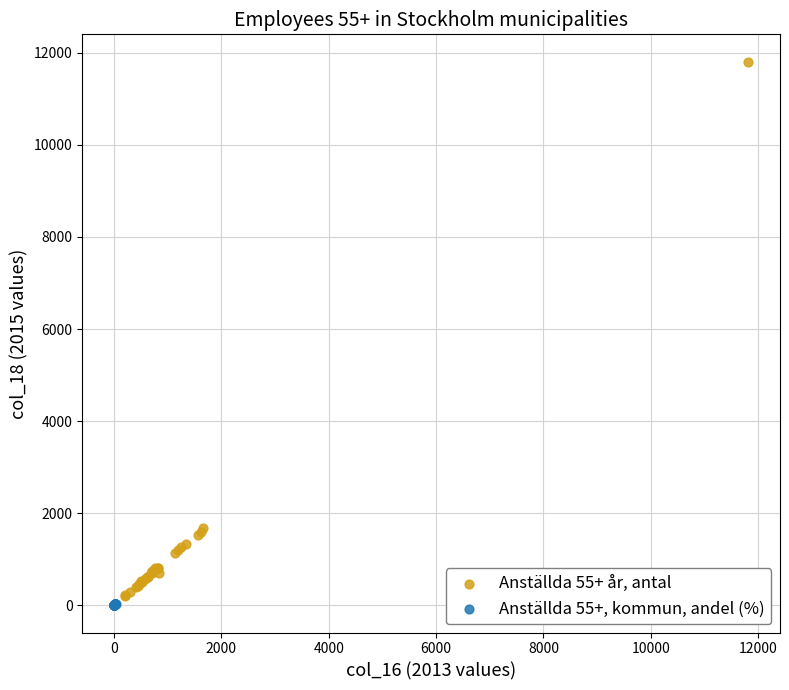

Which series reaches the maximum Y coordinate?

Anställda 55+ år, antal